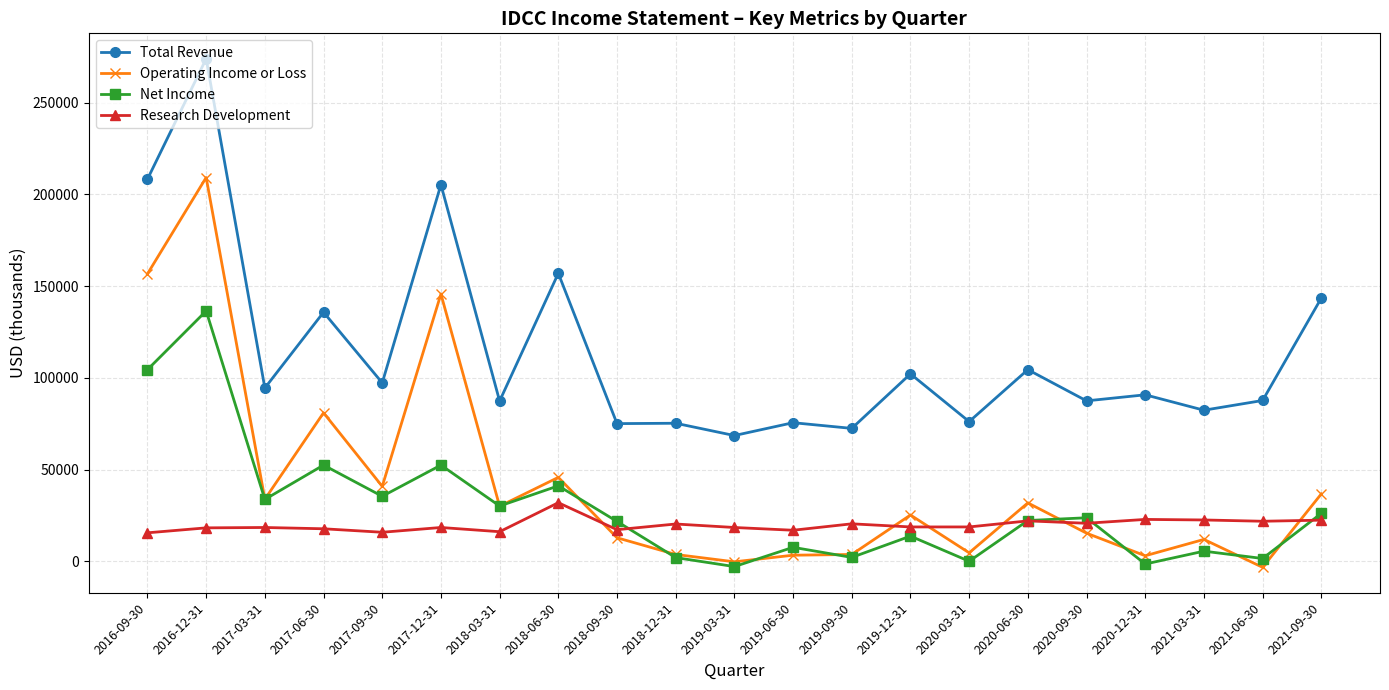

How many series are shown in this chart?

4